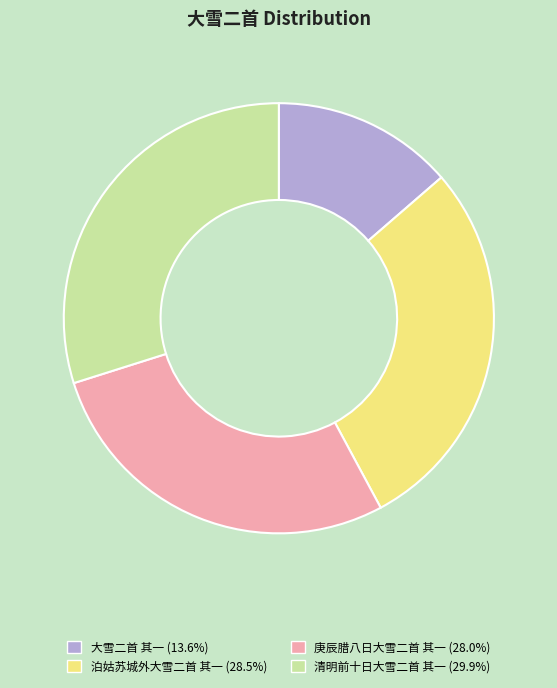

Rank the categories by value from lowest to highest.

大雪二首 其一, 庚辰腊八日大雪二首 其一, 泊姑苏城外大雪二首 其一, 清明前十日大雪二首 其一